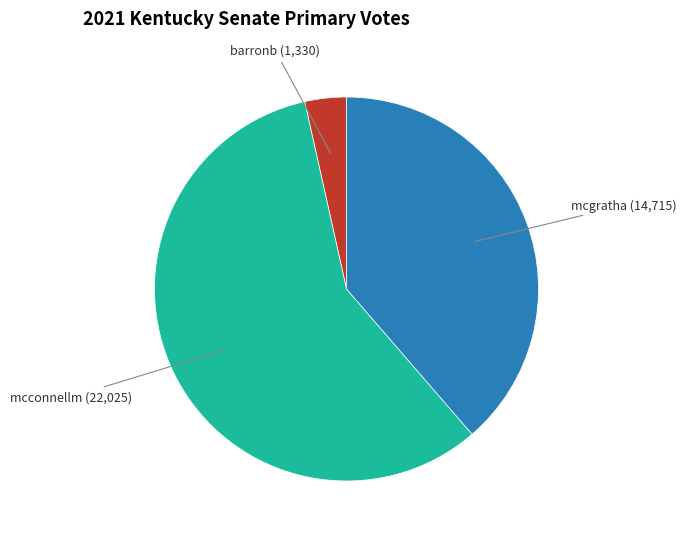

Rank the categories by value from lowest to highest.

barronb, mcgratha, mcconnellm